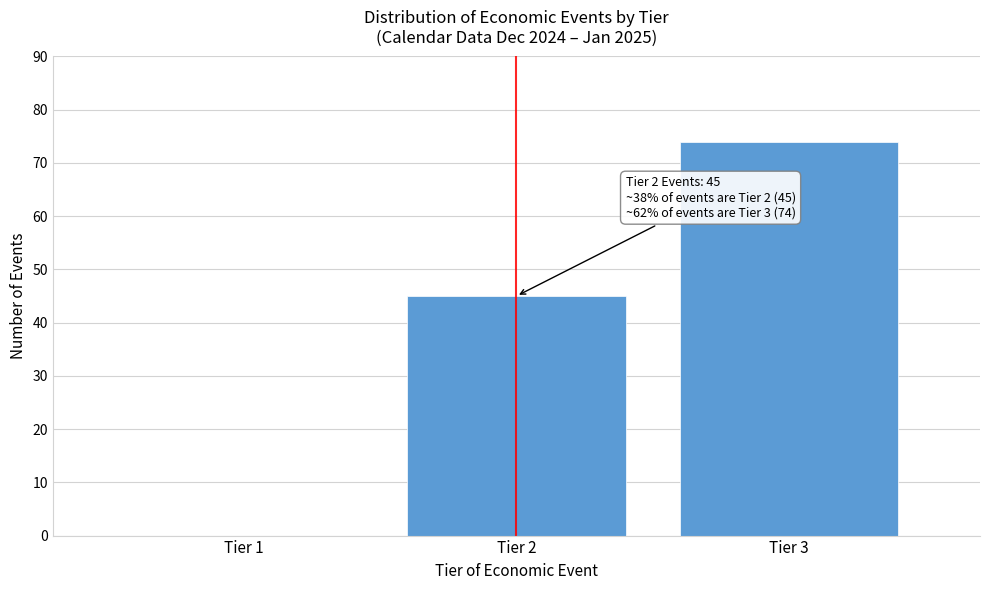

What is the change in value from Tier 2 to Tier 3?

+29